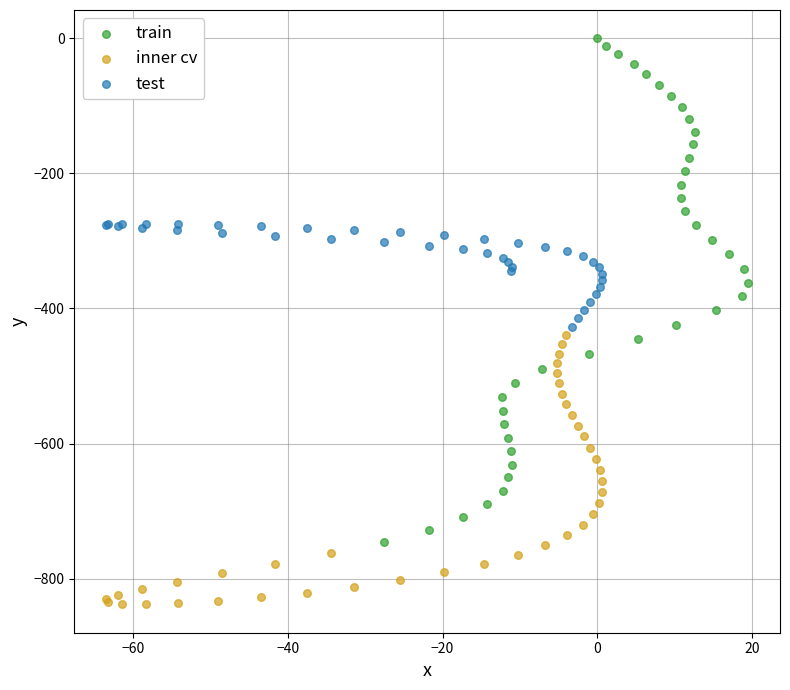

Which series has the largest Y range (max minus min)?

train